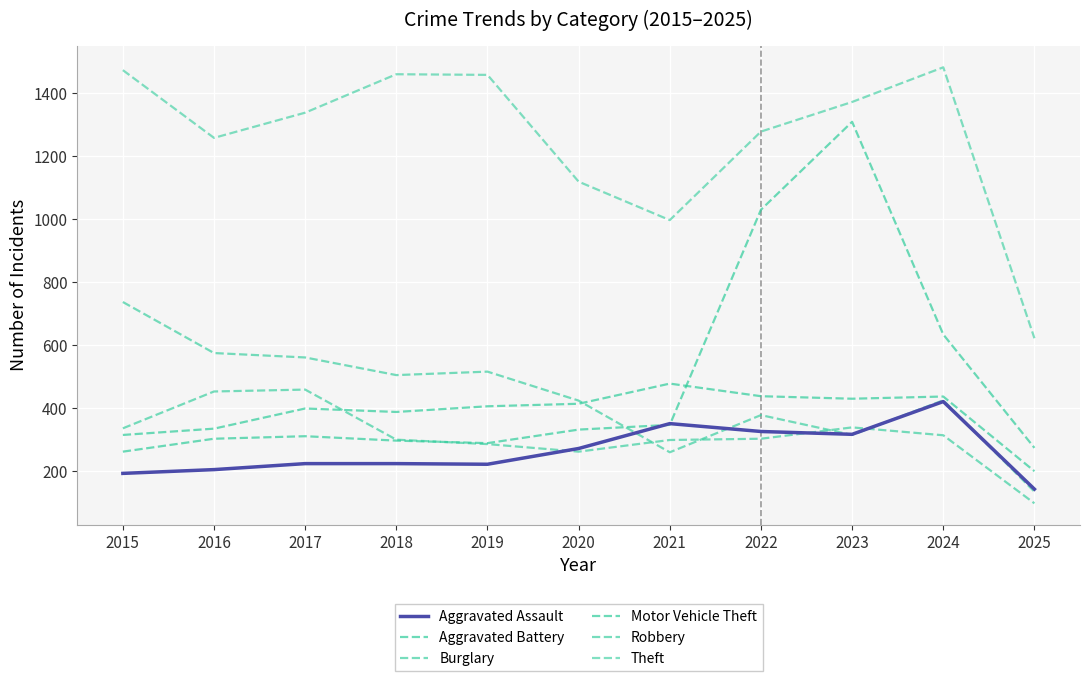

Which series has the largest range (max minus min)?

Motor Vehicle Theft